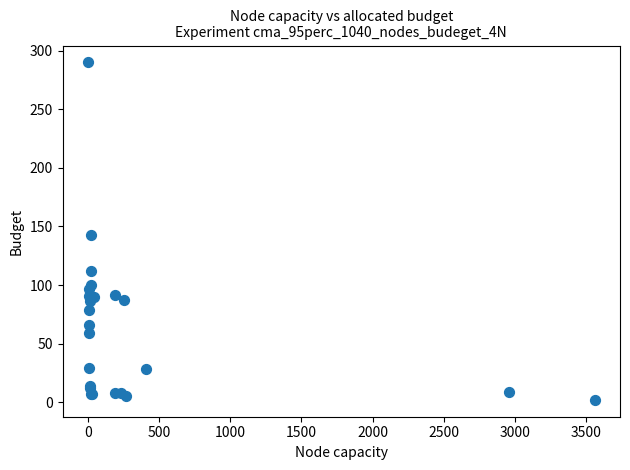

What Y value in the scatter plot is closest to 146?

142.7